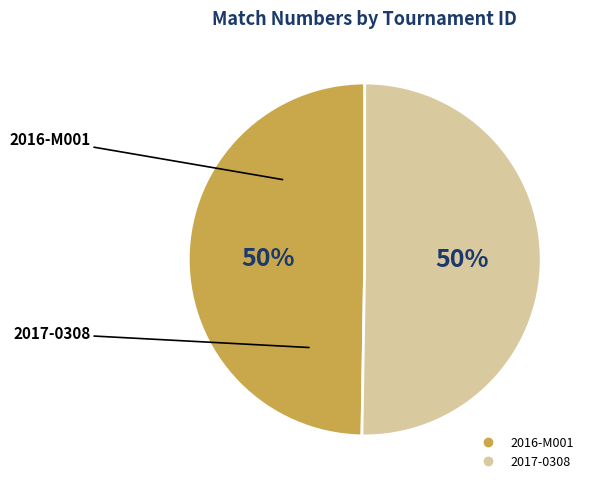

Approximately how many times larger is the value at 2016-M001 compared to 2017-0308?

1.0